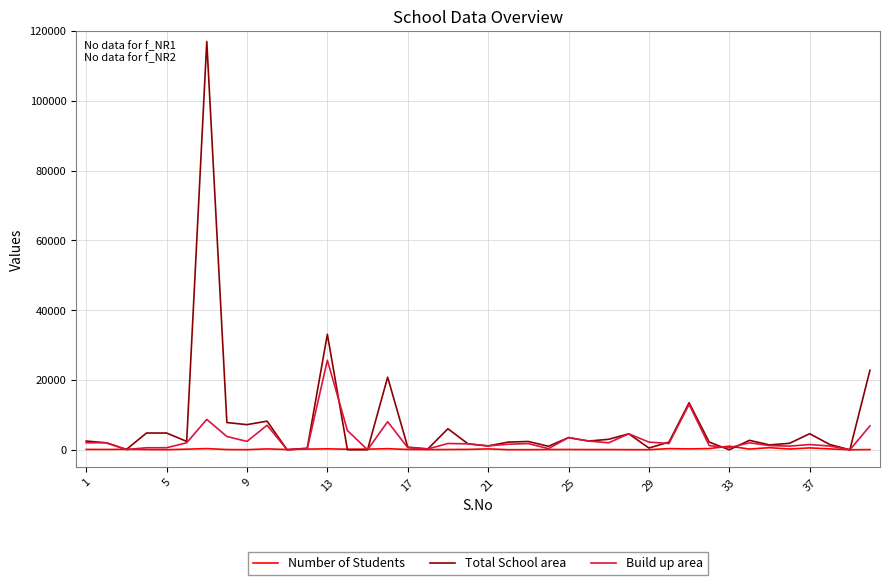

Which series has the largest range (max minus min)?

Total School area